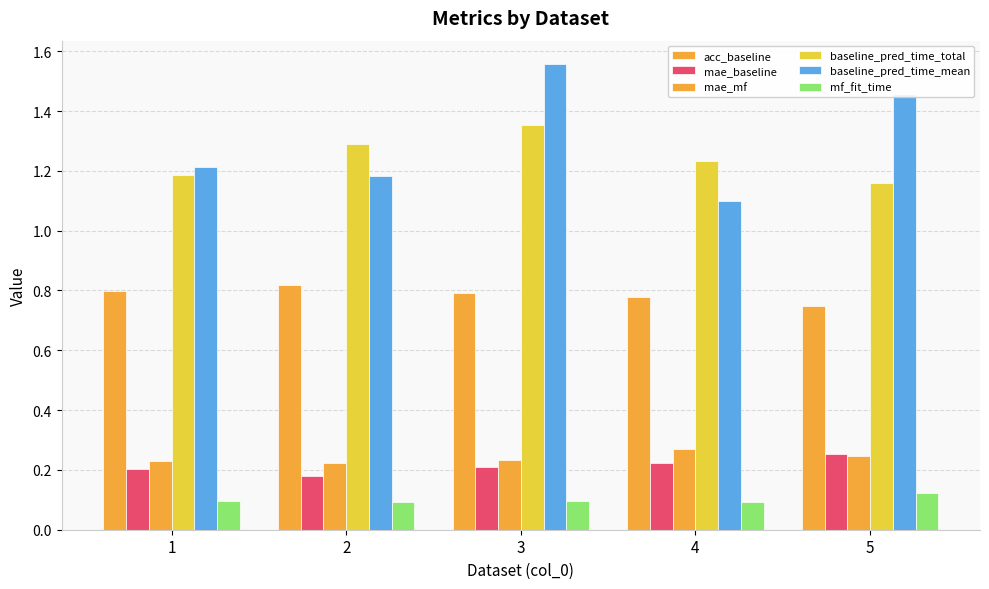

Is it true that baseline_pred_time_total equals 1.6 at 1?

False